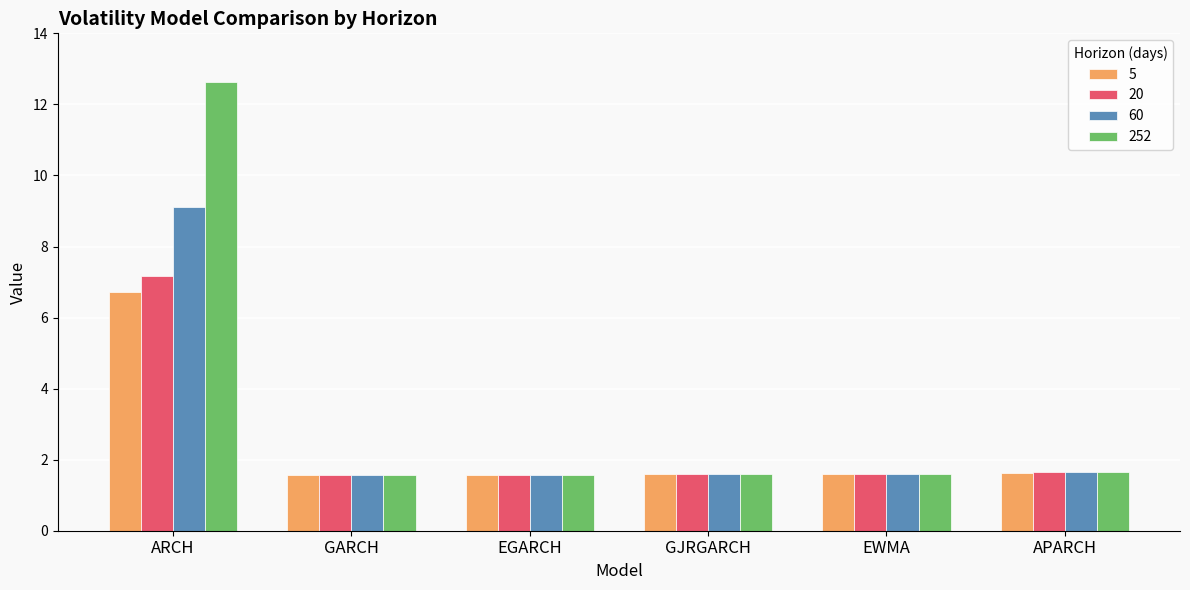

What position from the right is GARCH?

5